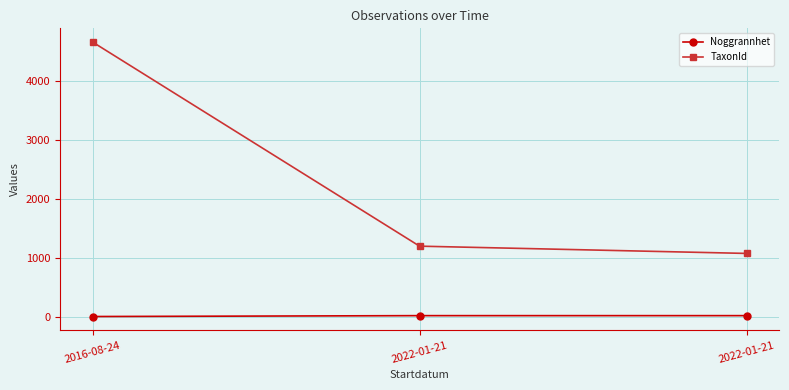

Is this an area chart (filled region under the line)?

No